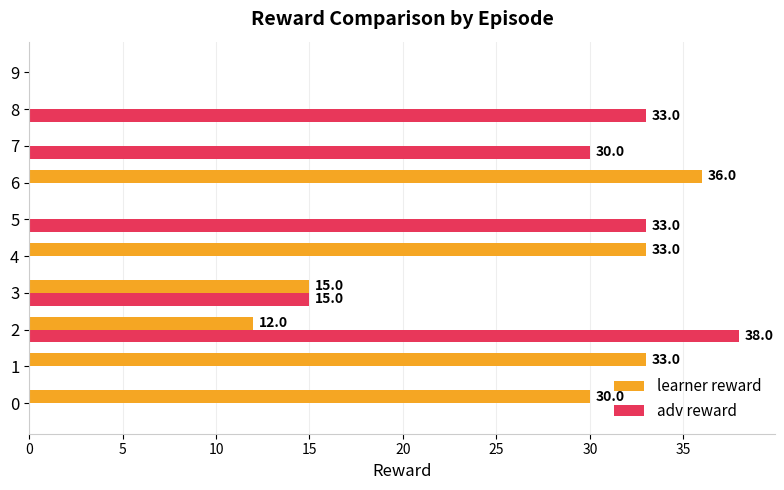

At which category is the sum across all series the highest?

2